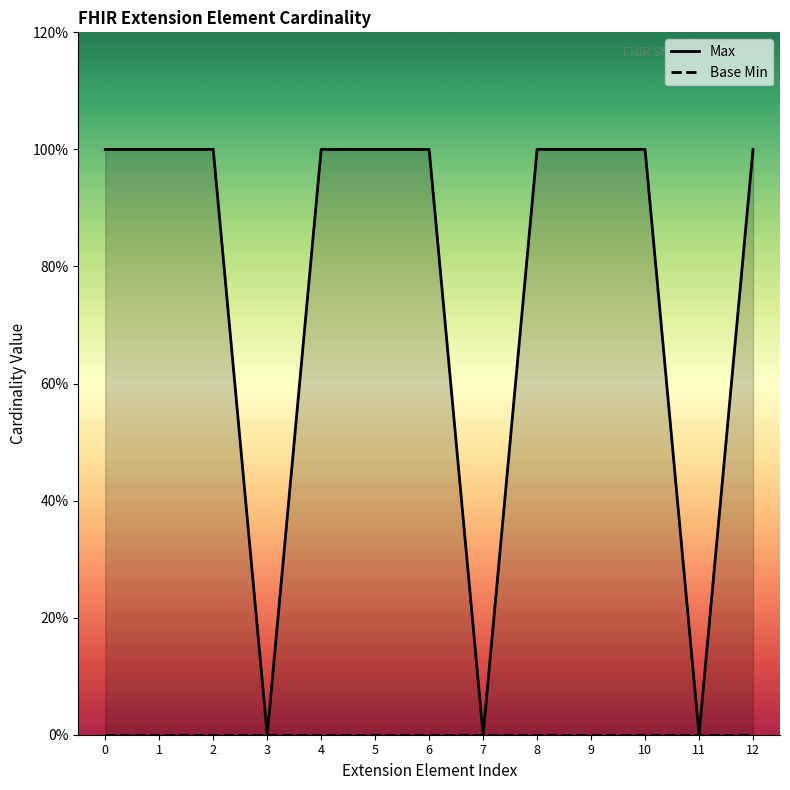

How many lines are shown in the chart?

2